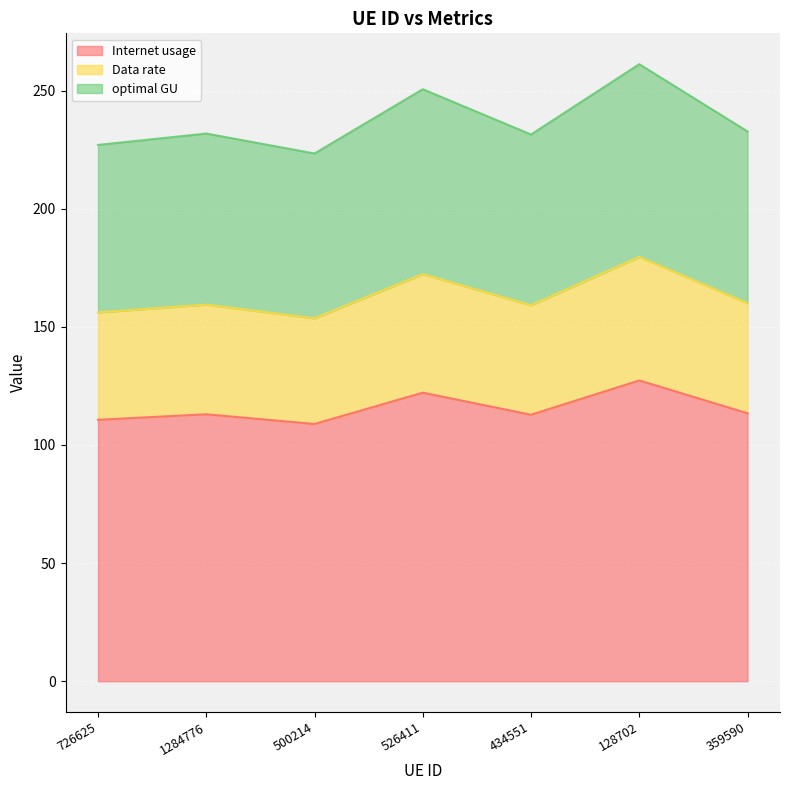

What are all the series names shown in the legend?

Internet usage, Data rate, optimal GU